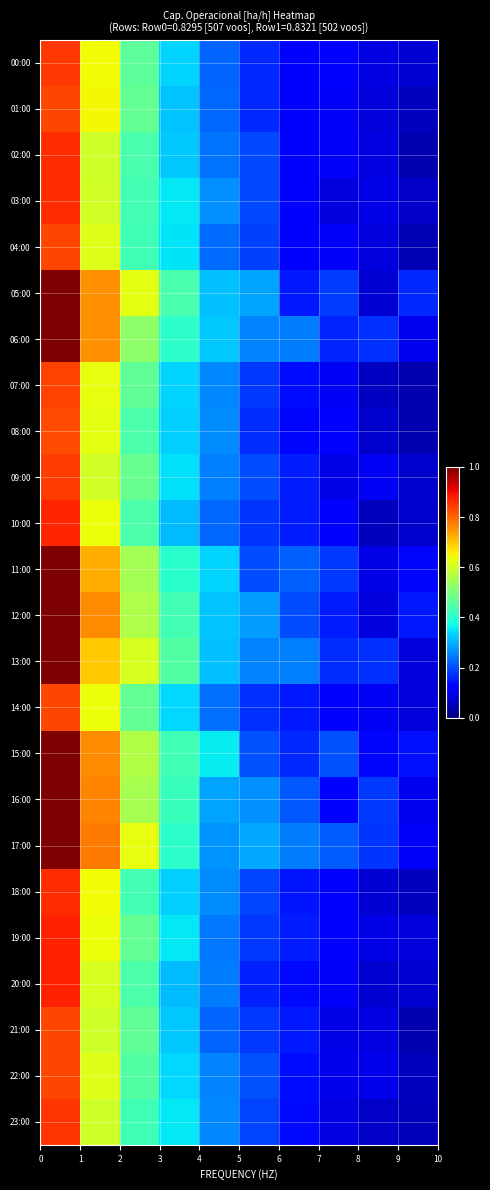

Which series has the largest total across all categories?

17:00